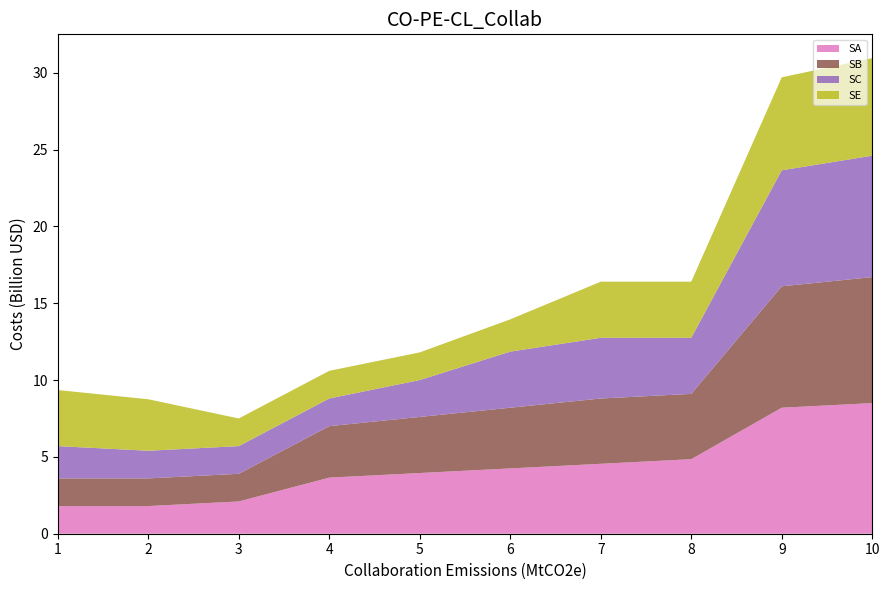

Reading left to right, what are all the values shown in this chart?

SA: 1=1.8	2=1.8	3=2.1	4=3.6	5=4.0	6=4.2	7=4.5	8=4.8	9=8.2	10=8.5
SB: 1=1.8	2=1.8	3=1.8	4=3.4	5=3.6	6=4.0	7=4.2	8=4.2	9=7.9	10=8.2
SC: 1=2.1	2=1.8	3=1.8	4=1.8	5=2.4	6=3.6	7=4.0	8=3.6	9=7.5	10=7.9
SE: 1=3.6	2=3.4	3=1.8	4=1.8	5=1.8	6=2.1	7=3.6	8=3.6	9=6.0	10=6.3